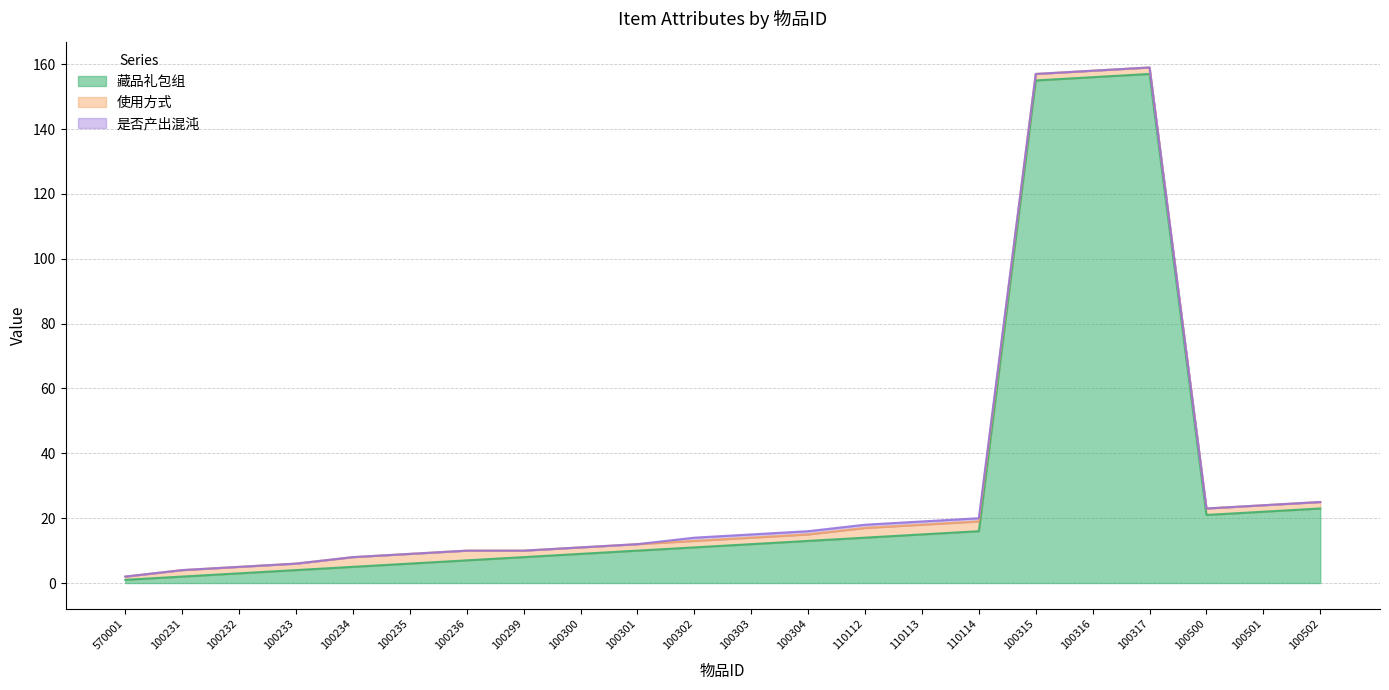

Reading left to right, list all the values displayed in this chart.

藏品礼包组: 570001=1	100231=2	100232=3	100233=4	100234=5	100235=6	100236=7	100299=8	100300=9	100301=10	100302=11	100303=12	100304=13	110112=14	110113=15	110114=16	100315=155	100316=156	100317=157	100500=21	100501=22	100502=23
使用方式: 570001=1	100231=2	100232=2	100233=2	100234=3	100235=3	100236=3	100299=2	100300=2	100301=2	100302=2	100303=2	100304=2	110112=3	110113=3	110114=3	100315=2	100316=2	100317=2	100500=2	100501=2	100502=2
是否产出混沌: 570001=0	100231=0	100232=0	100233=0	100234=0	100235=0	100236=0	100299=0	100300=0	100301=0	100302=1	100303=1	100304=1	110112=1	110113=1	110114=1	100315=0	100316=0	100317=0	100500=0	100501=0	100502=0